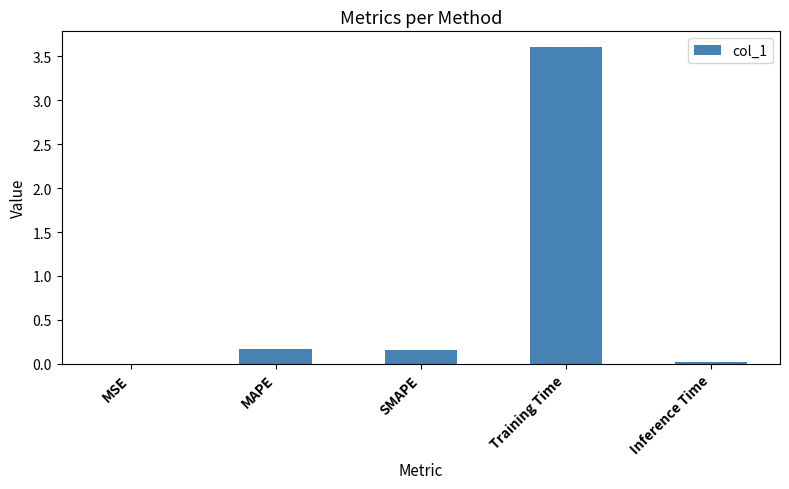

What is the sum of all values?

3.9